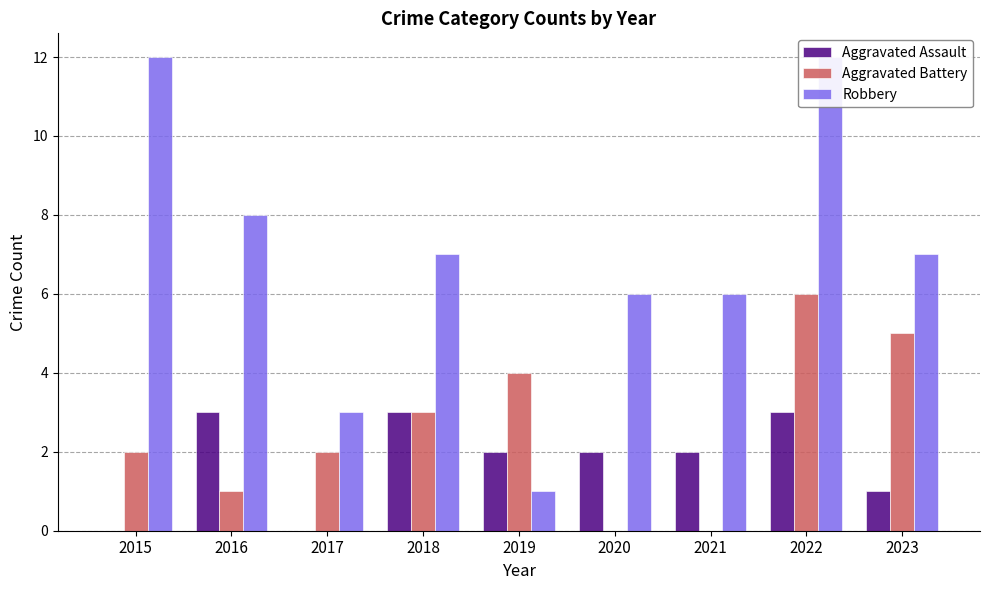

At how many categories does at least one series exceed 6?

5